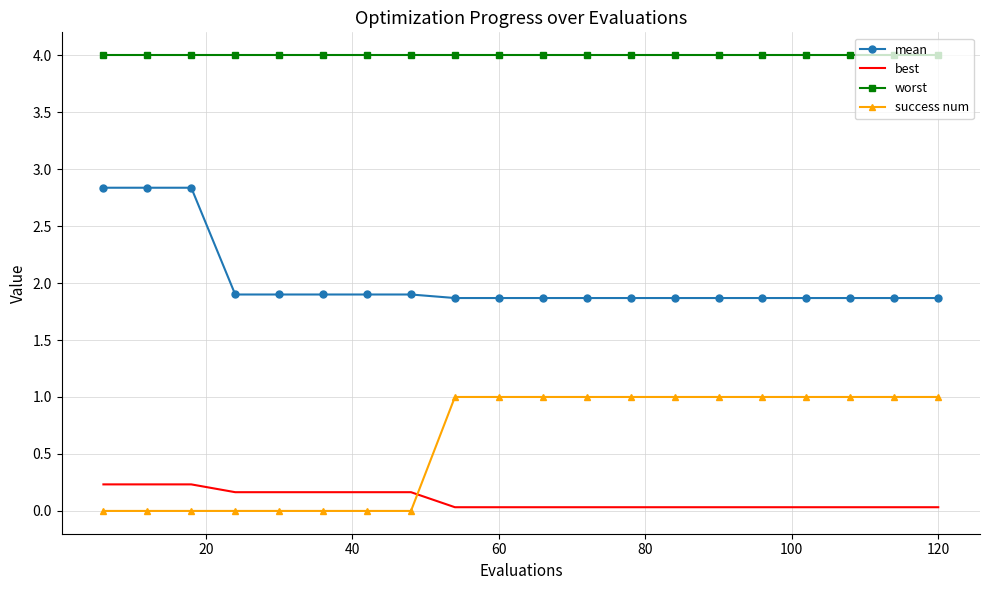

After their last crossing, which series has the higher values: success num or best?

success num